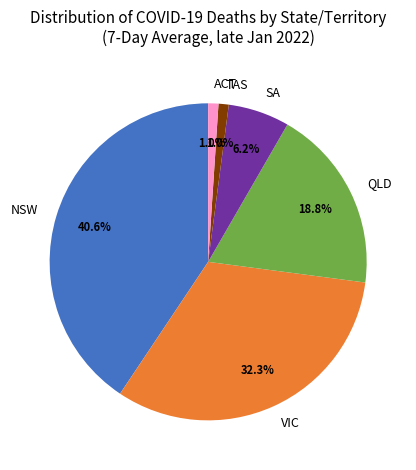

Count the number of slices in the pie.

6